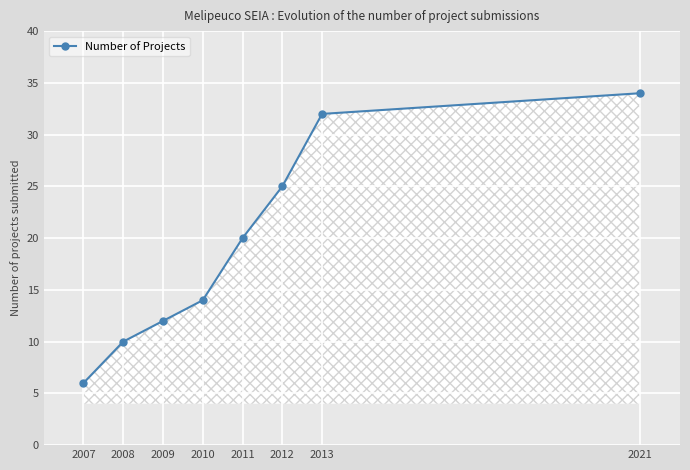

How many series are shown in this chart?

1